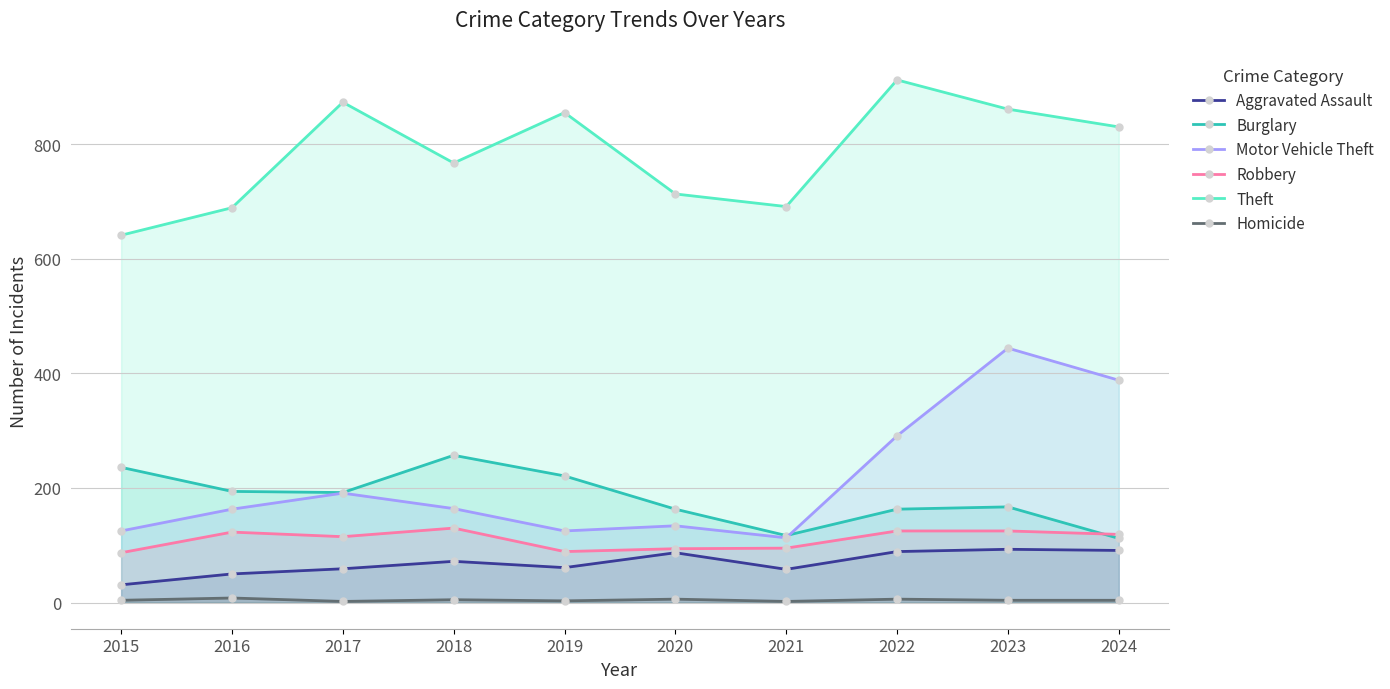

Rank the series at 2021 from highest to lowest value.

Theft, Burglary, Motor Vehicle Theft, Robbery, Aggravated Assault, Homicide